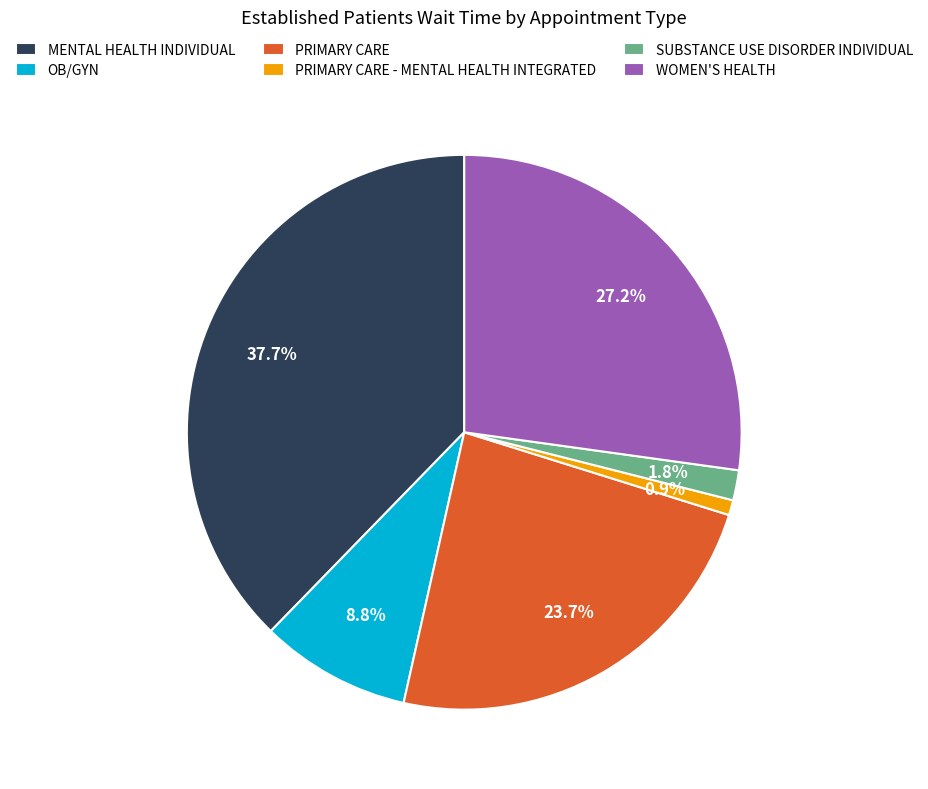

Do PRIMARY CARE - MENTAL HEALTH INTEGRATED and MENTAL HEALTH INDIVIDUAL together represent more than half of the pie?

No